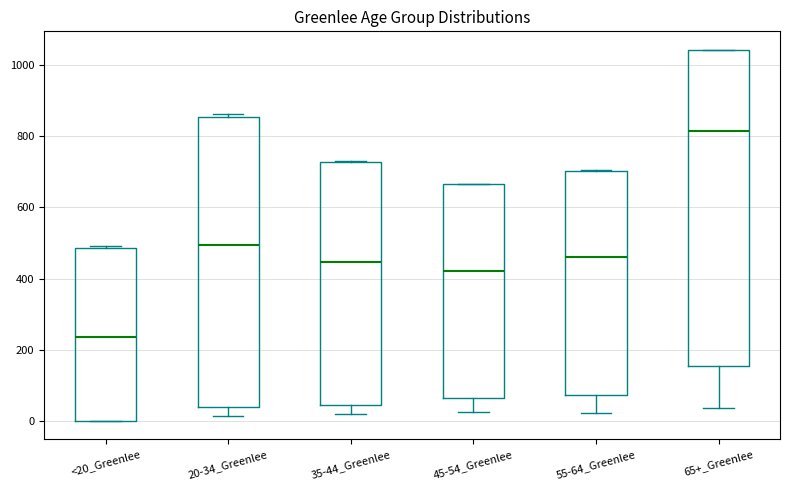

Comparing the boxes themselves (not the whiskers), which one is the tallest?

65+_Greenlee